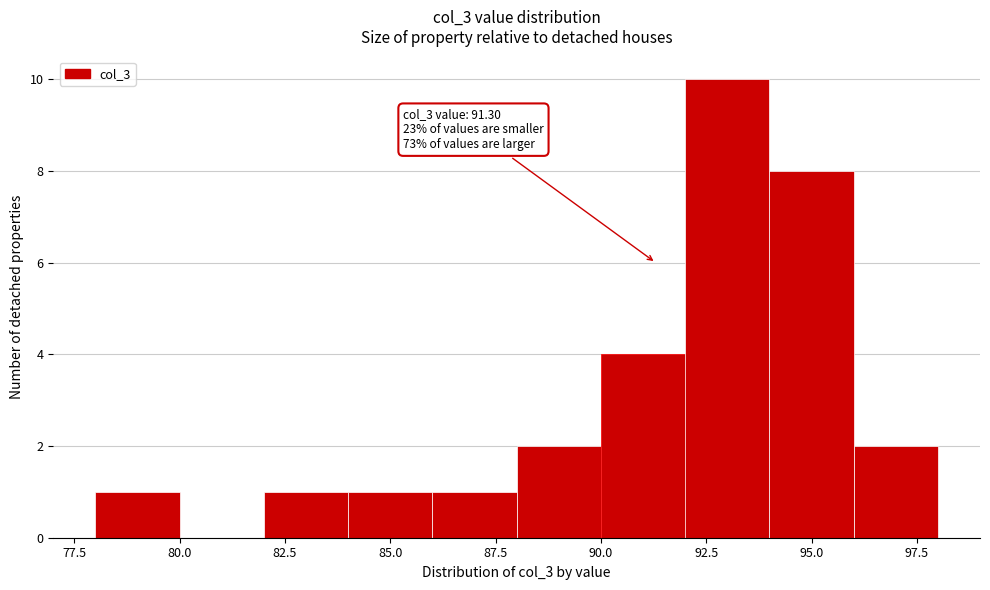

Which range on the x-axis has the tallest bar?

92 to 94